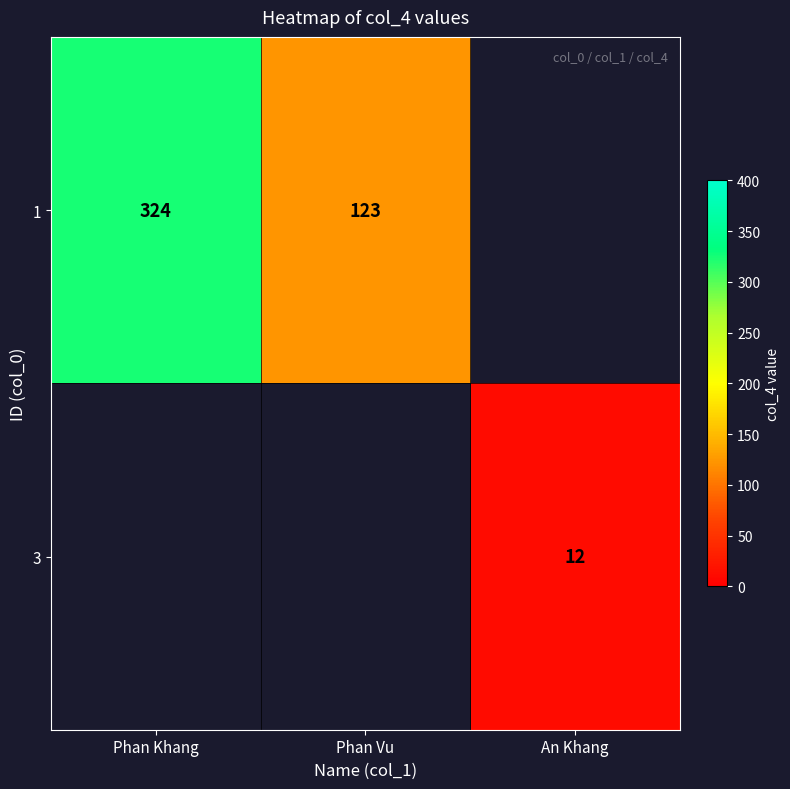

True or false: 1 has a value of 223 at Phan Khang.

False